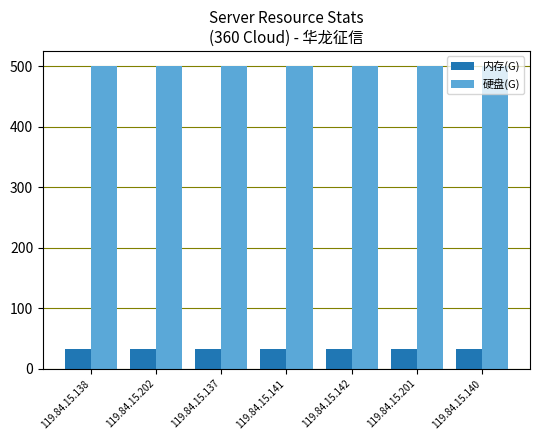

What is the maximum value for 硬盘(G)?

500